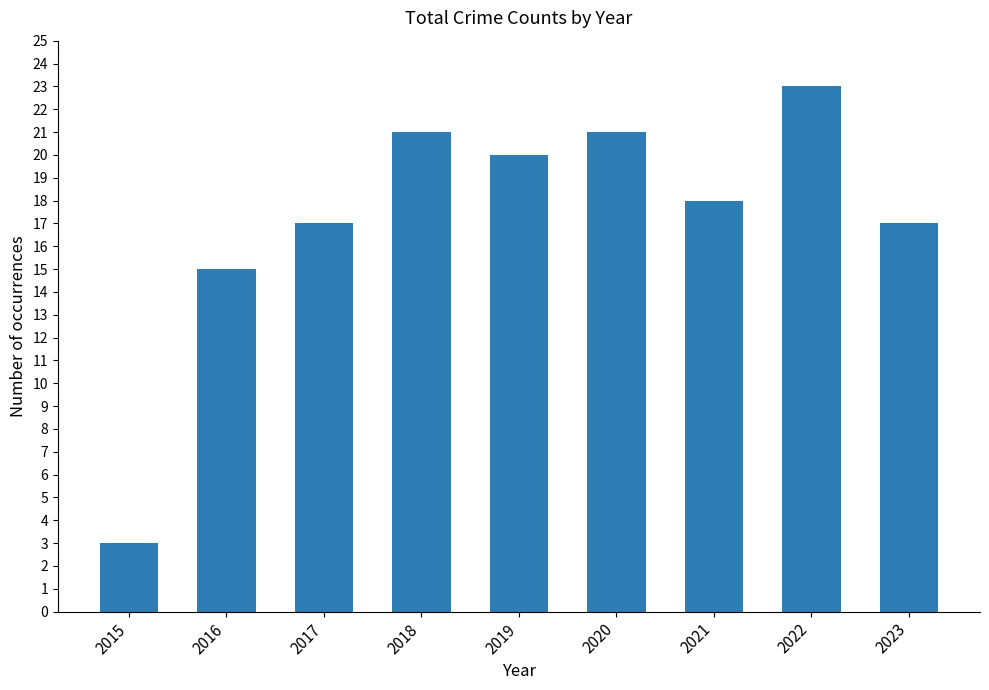

What is the value of the 9th bar from the left?

17